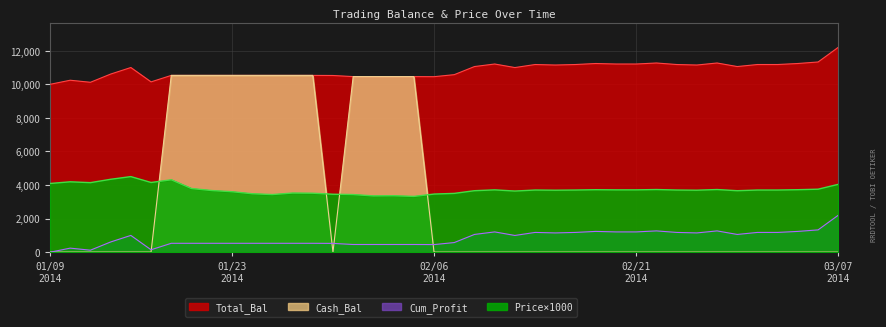

How many interior local peaks does the Cum_Profit series have?

7